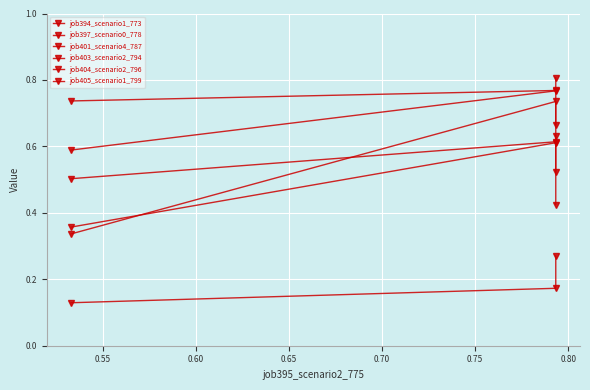

Rank the series at 0.60 from lowest to highest value.

job405_scenario1_799, job404_scenario2_796, job403_scenario2_794, job397_scenario0_778, job394_scenario1_773, job401_scenario4_787